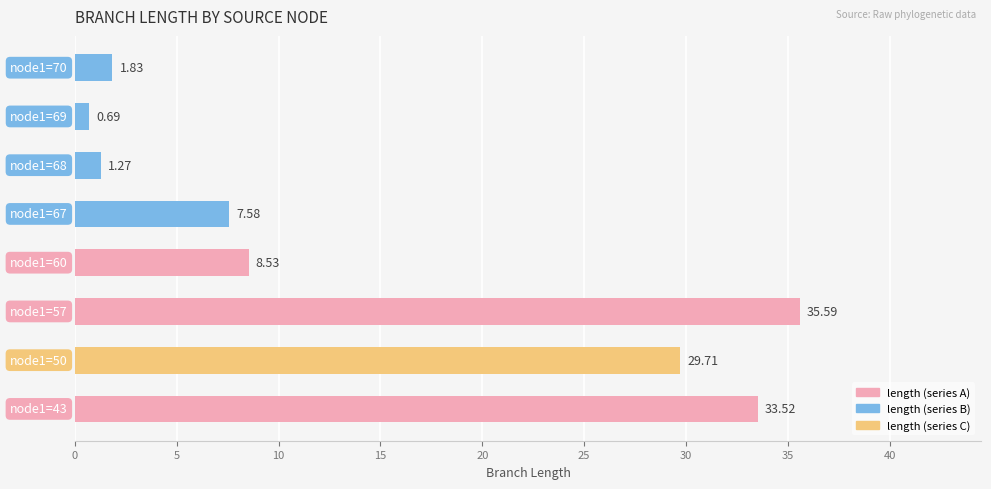

What is the sum of all values?

118.7